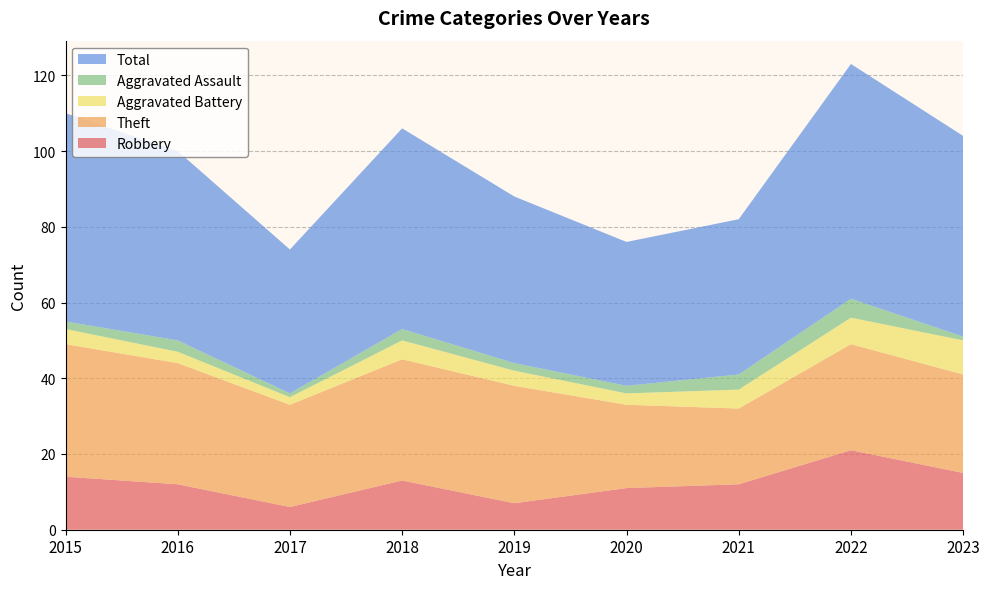

Reading left to right, what are all the values shown in this chart?

Robbery: 2015=14	2016=12	2017=6	2018=13	2019=7	2020=11	2021=12	2022=21	2023=15
Theft: 2015=35	2016=32	2017=27	2018=32	2019=31	2020=22	2021=20	2022=28	2023=26
Aggravated Battery: 2015=4	2016=3	2017=2	2018=5	2019=4	2020=3	2021=5	2022=7	2023=9
Aggravated Assault: 2015=2	2016=3	2017=1	2018=3	2019=2	2020=2	2021=4	2022=5	2023=1
Total: 2015=55	2016=50	2017=38	2018=53	2019=44	2020=38	2021=41	2022=62	2023=53